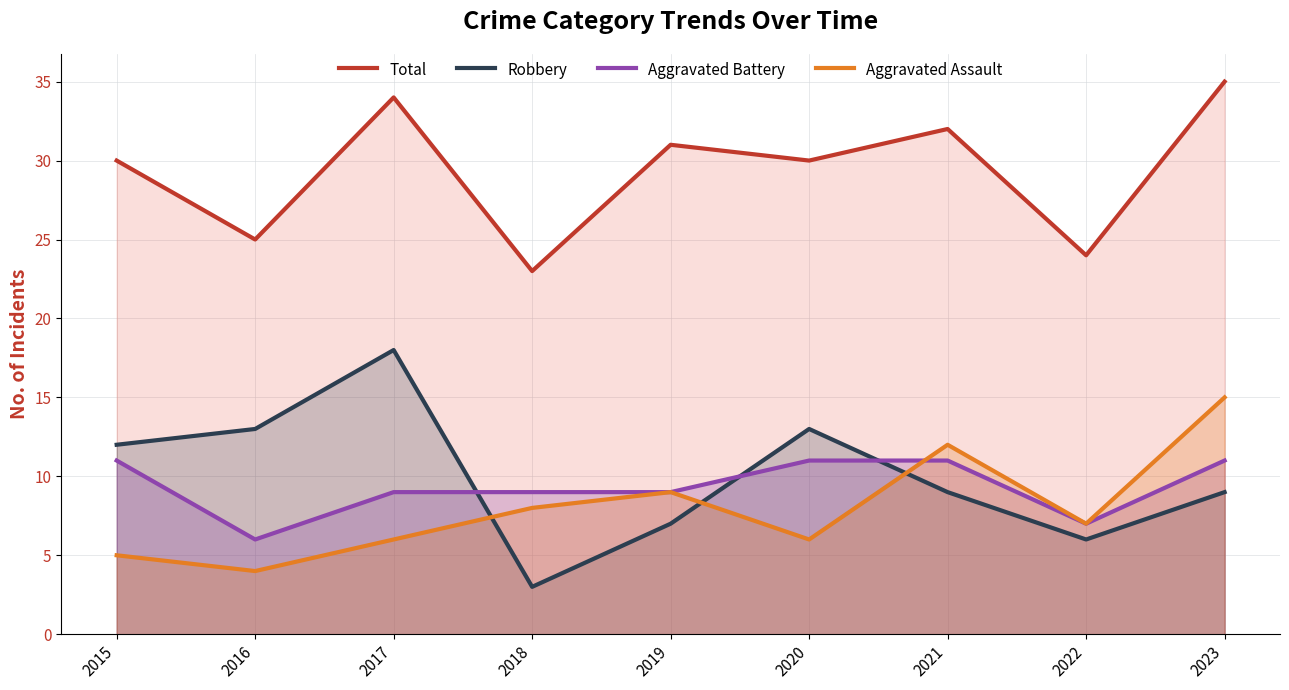

Is the value of Aggravated Assault at 2020 greater than the value of Robbery at 2016?

No